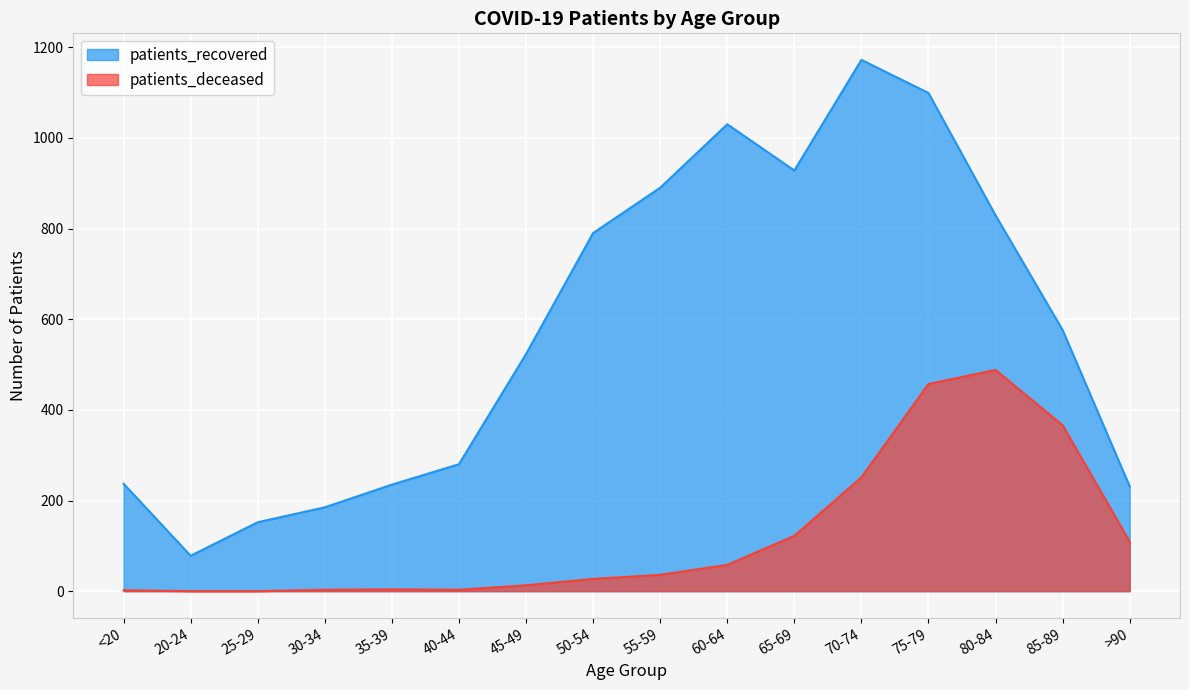

Which label corresponds to the smallest value in the chart?

20-24